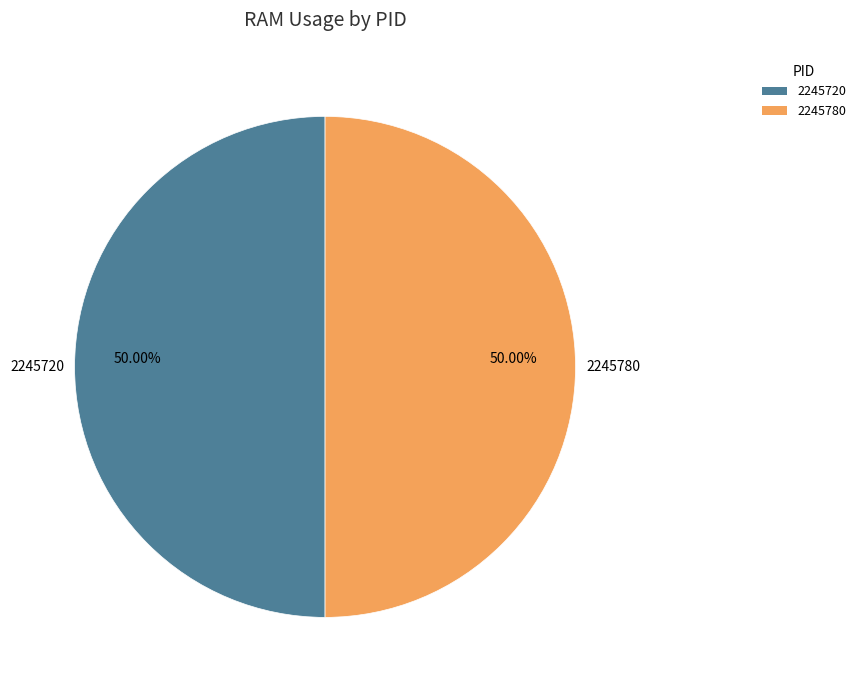

Combined, do 2245780 and 2245720 account for over 50%?

Yes